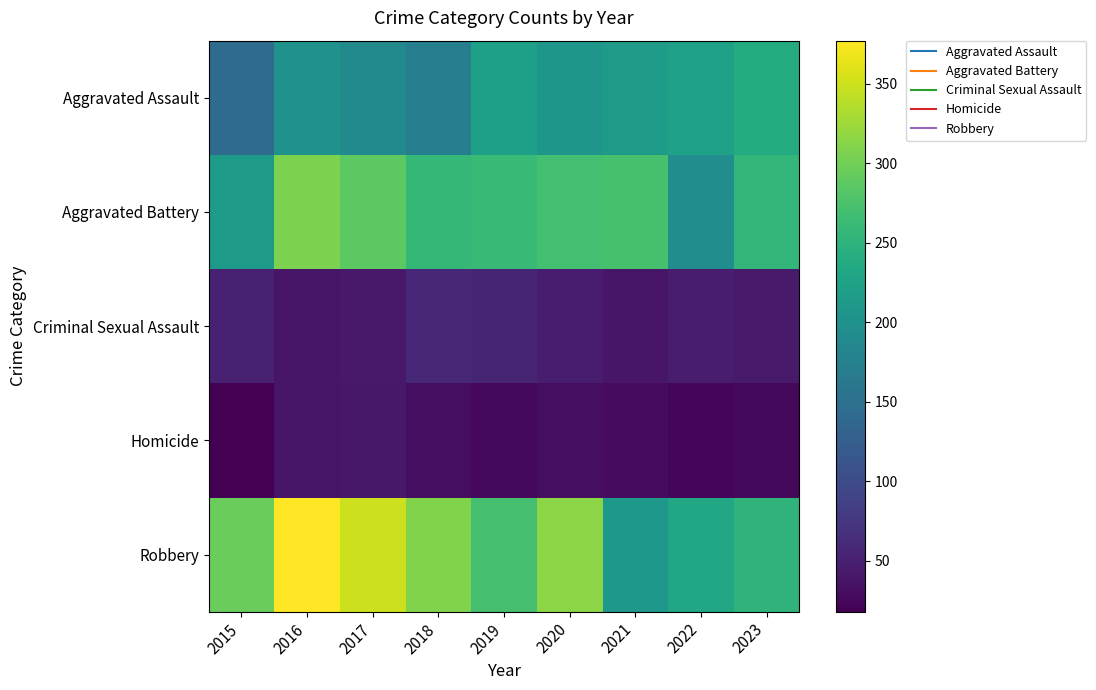

What is the greatest value displayed?

377